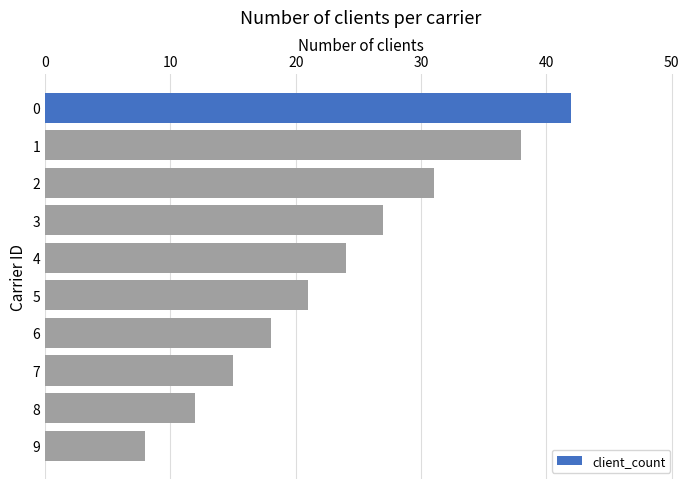

Reading top to bottom, what are all the values shown in this chart?

0=42	1=38	2=31	3=27	4=24	5=21	6=18	7=15	8=12	9=8